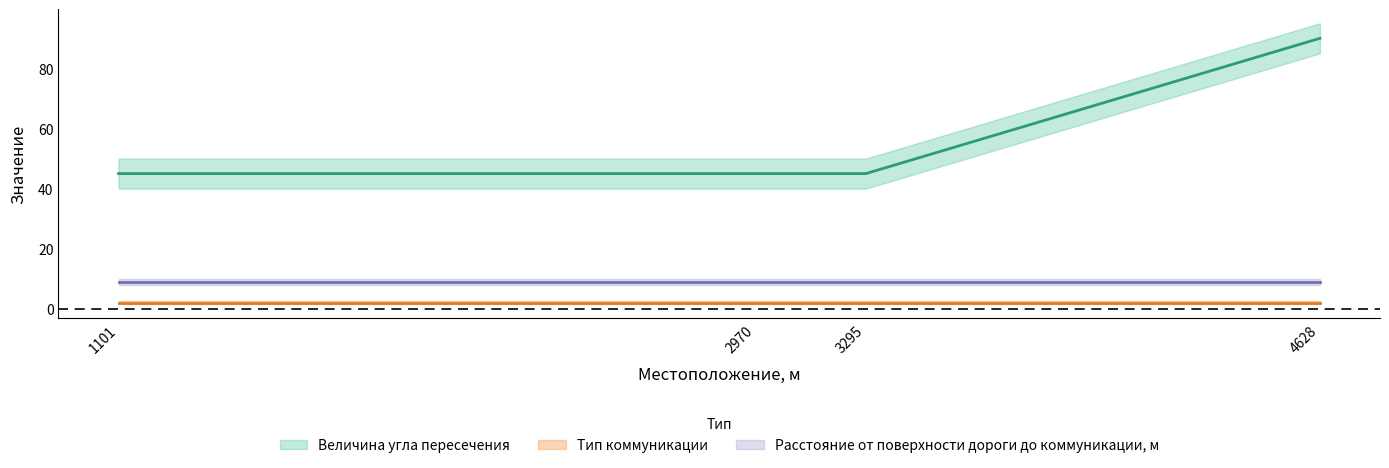

Which series has the widest spread of values?

Величина угла пересечения